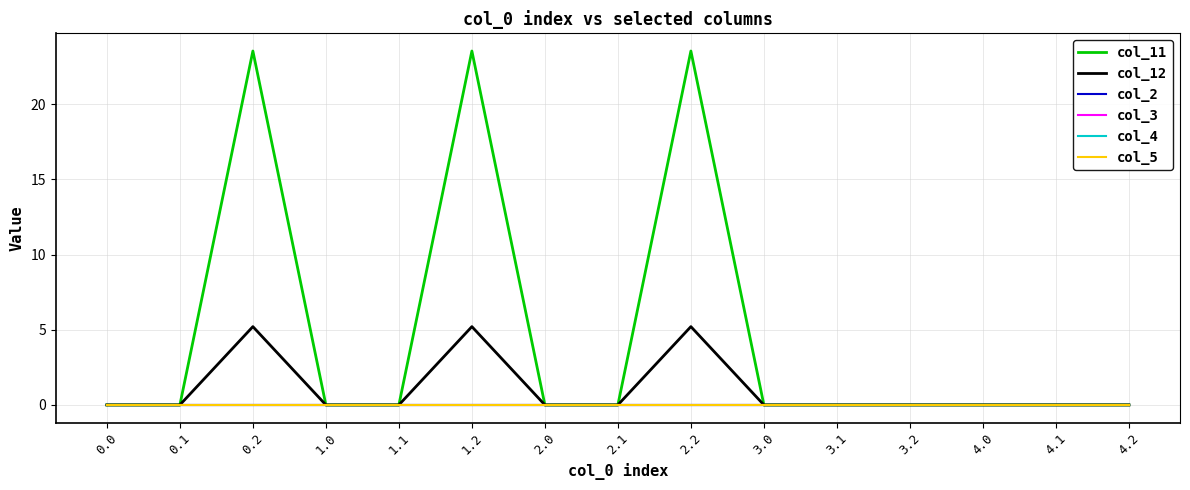

Does the chart display data point markers on the line(s)?

No